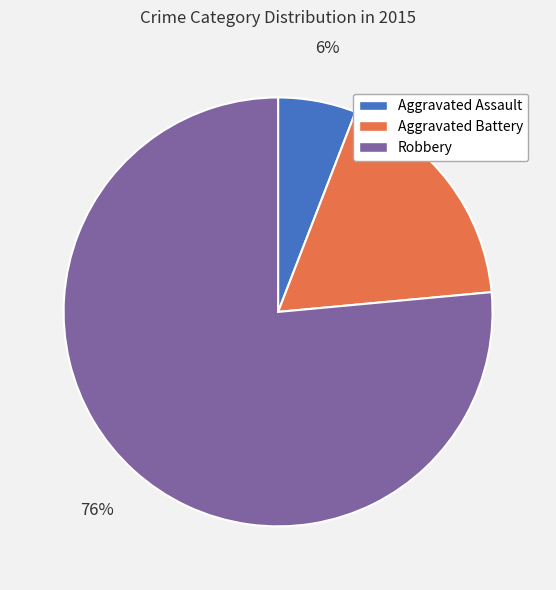

Is the sum of Robbery and Aggravated Assault greater than half?

Yes